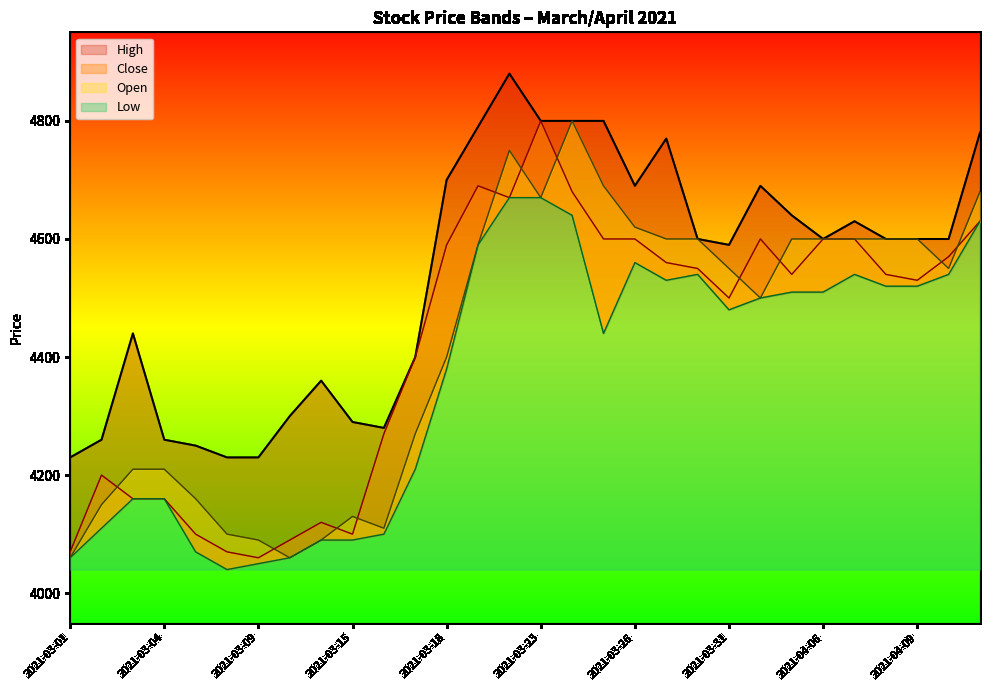

What value does the Close series have at 2021-03-23, to the nearest 10?

4800